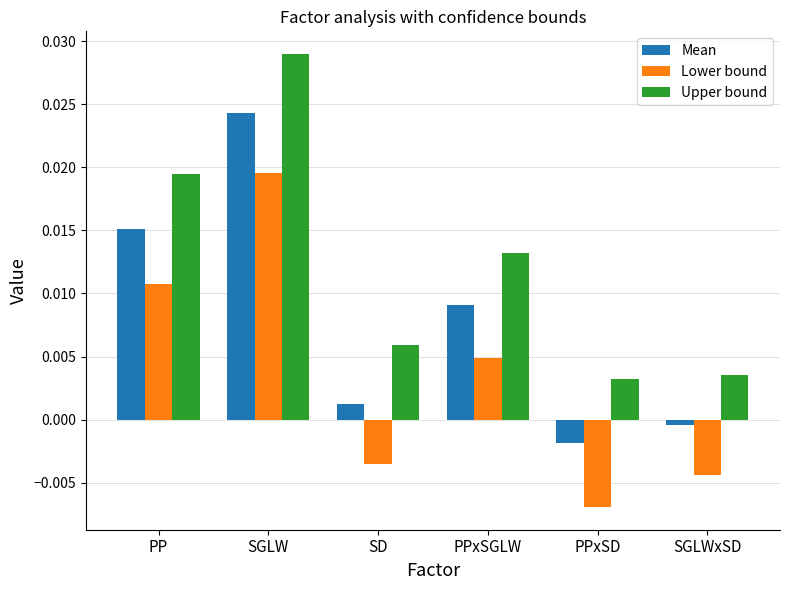

At which category does the chart reach its minimum across all series?

PPxSD